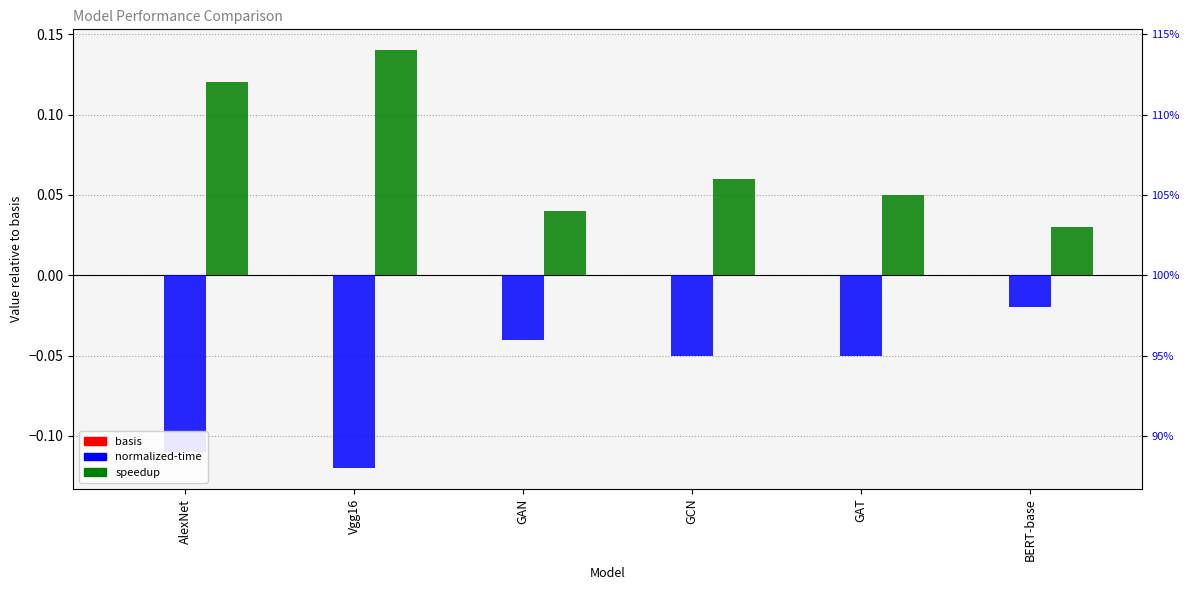

Are the bars horizontal?

No